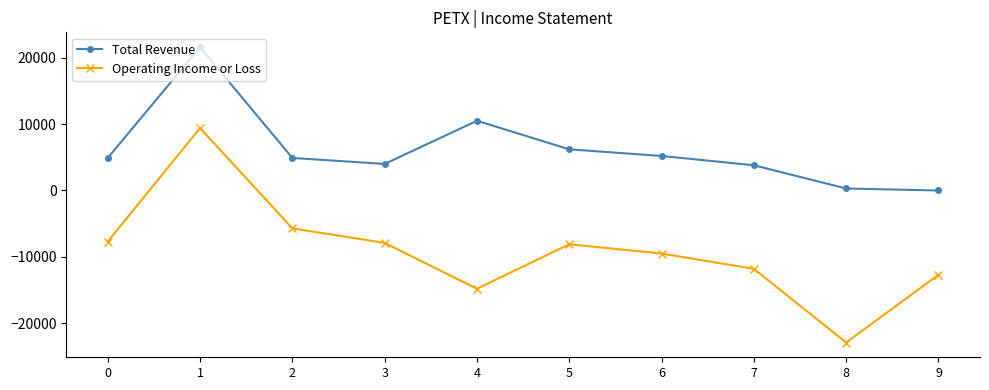

True or false: Operating Income or Loss has a value of -8100 at 5.

True